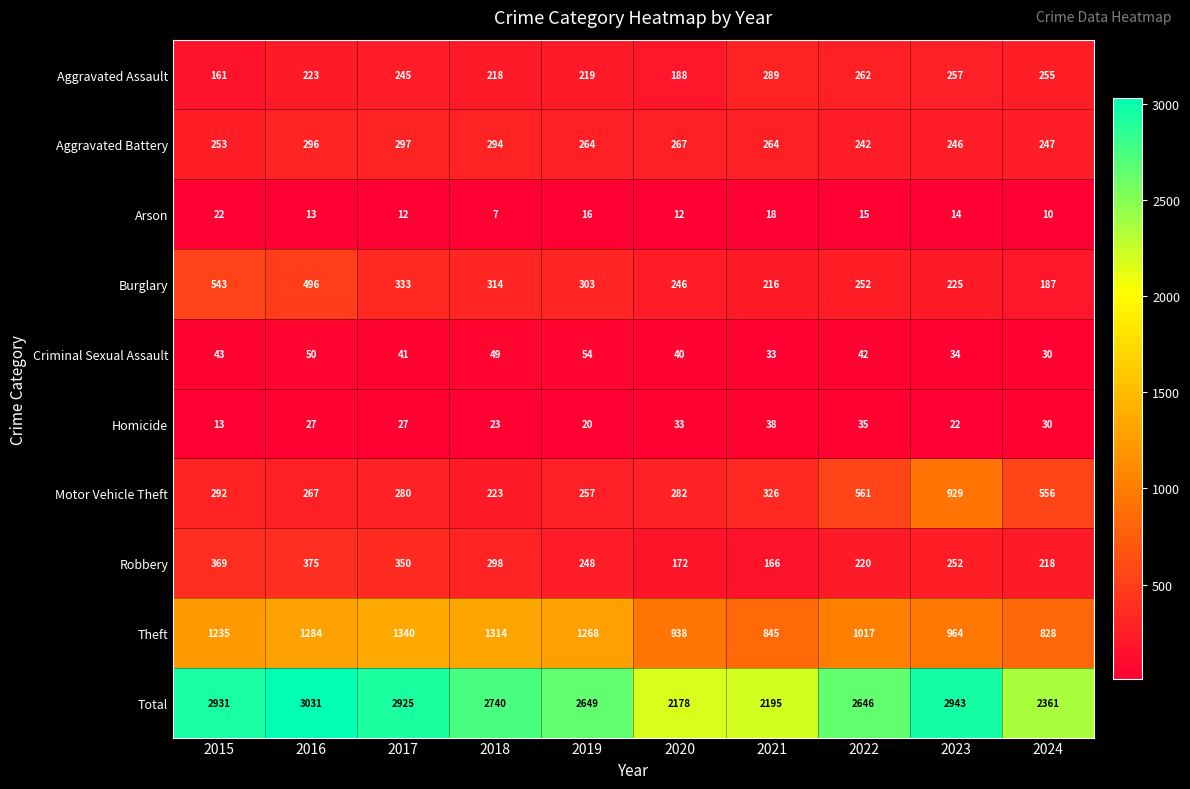

At 2023, list the series in order from smallest to largest.

Arson, Homicide, Criminal Sexual Assault, Burglary, Aggravated Battery, Robbery, Aggravated Assault, Motor Vehicle Theft, Theft, Total